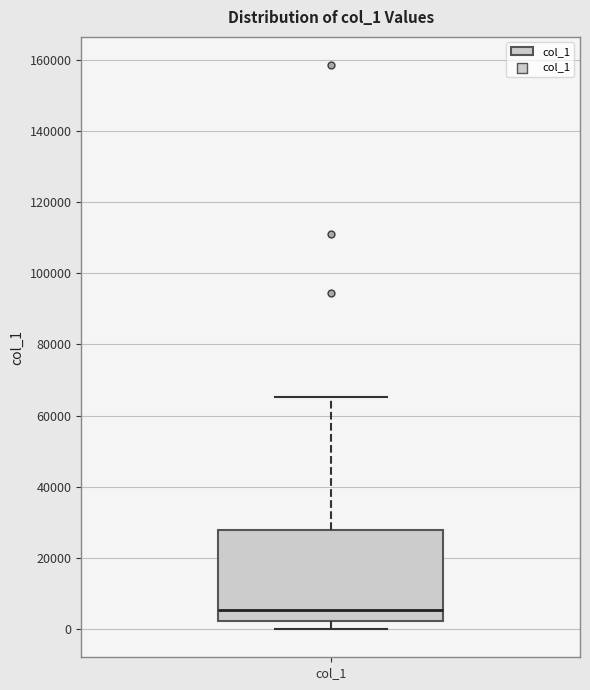

Transcribe this box plot: give where the median line is, the range the box spans, and where the two whiskers end, as read against the y-axis. The values are not printed on the chart, so give them approximately, as read against the axis.

median 6000, box 2000 to 28000, whiskers 0 to 66000